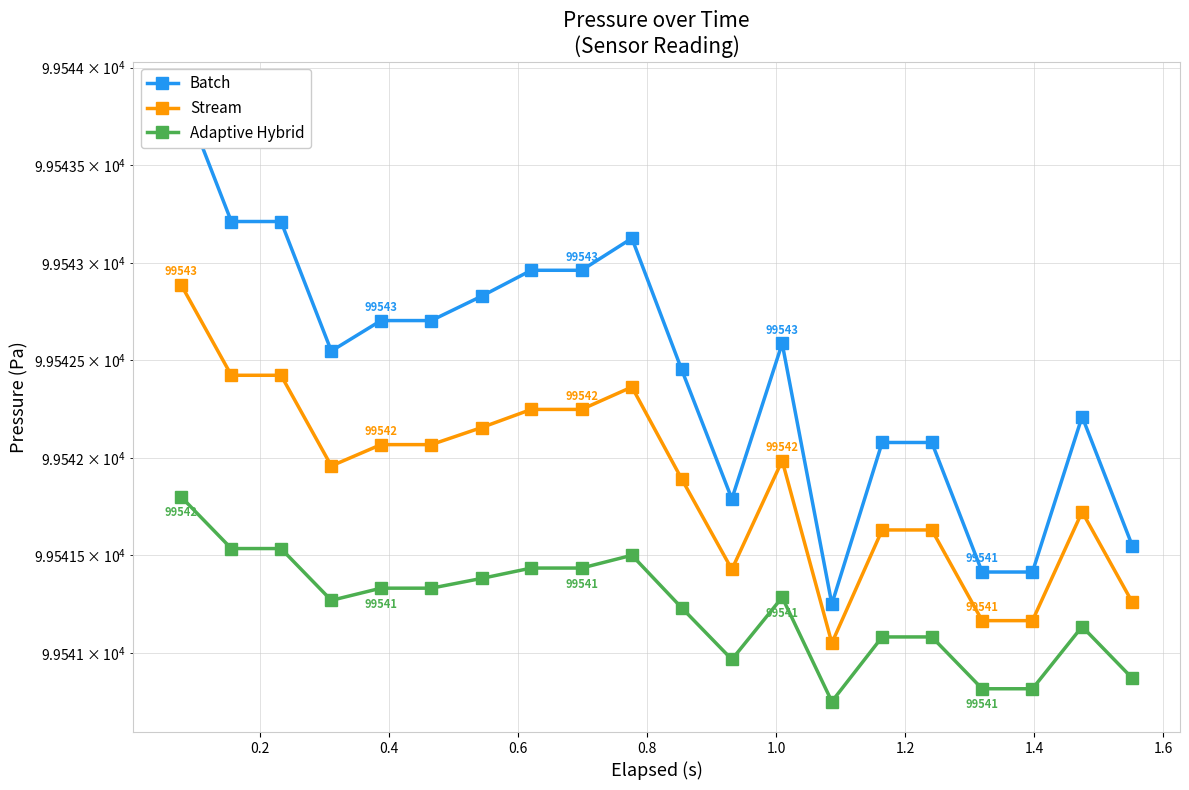

True or false: Batch and Stream cross at least once.

False